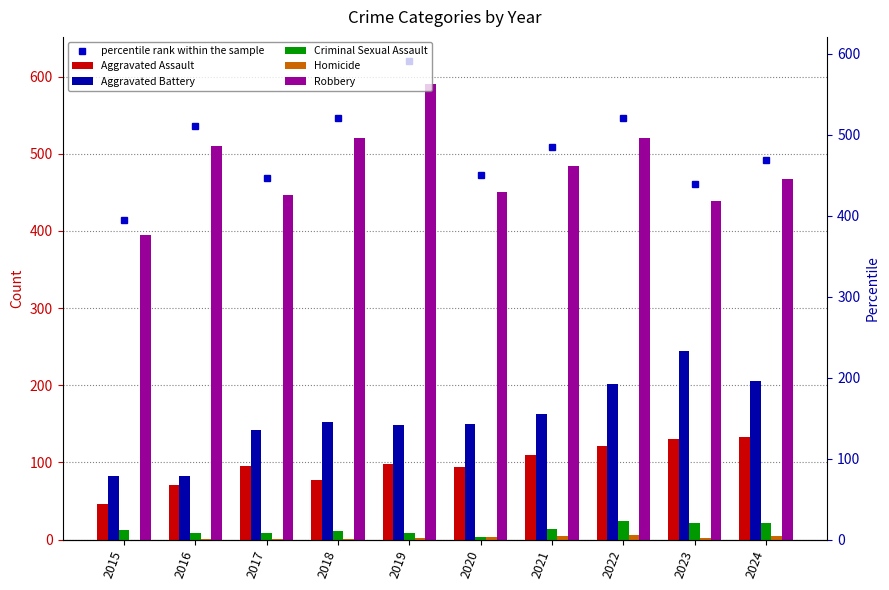

What is the average value of the Criminal Sexual Assault series?

13